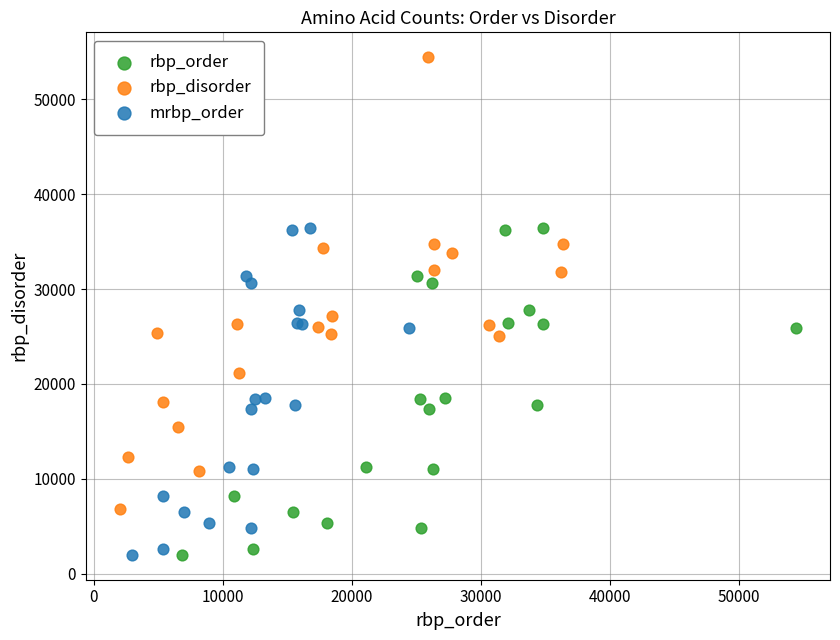

Which series reaches the maximum Y coordinate?

rbp_disorder